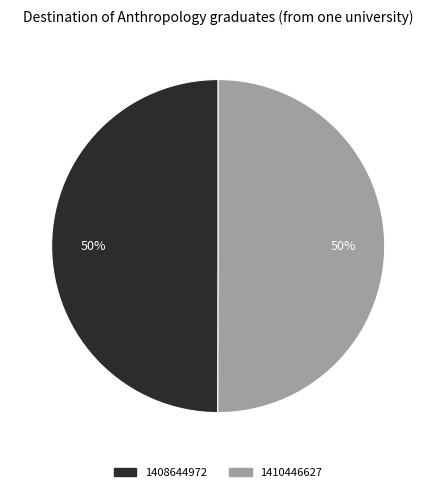

To the nearest percent, what is the combined percentage of 1408644972 and 1410446627?

100%